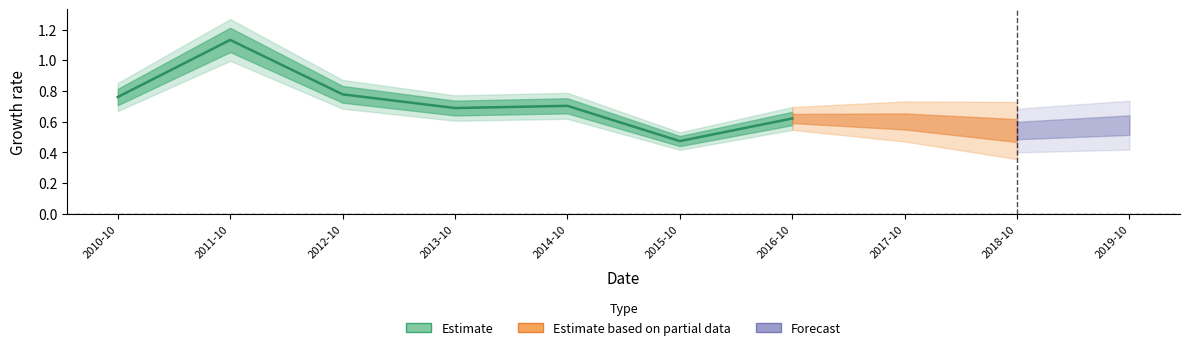

Reading right to left, list all the values displayed in this chart.

2019-10-15=0.6	2018-10-15=0.5	2017-10-15=0.6	2016-10-15=0.6	2015-10-15=0.5	2014-10-15=0.7	2013-10-15=0.7	2012-10-15=0.8	2011-10-15=1.1	2010-10-15=0.8